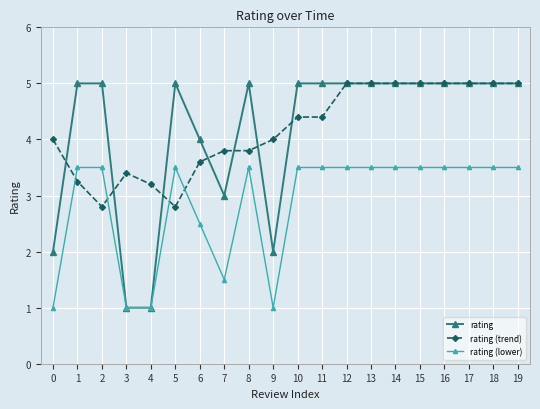

What is the approximate value of rating at 9?

2.0